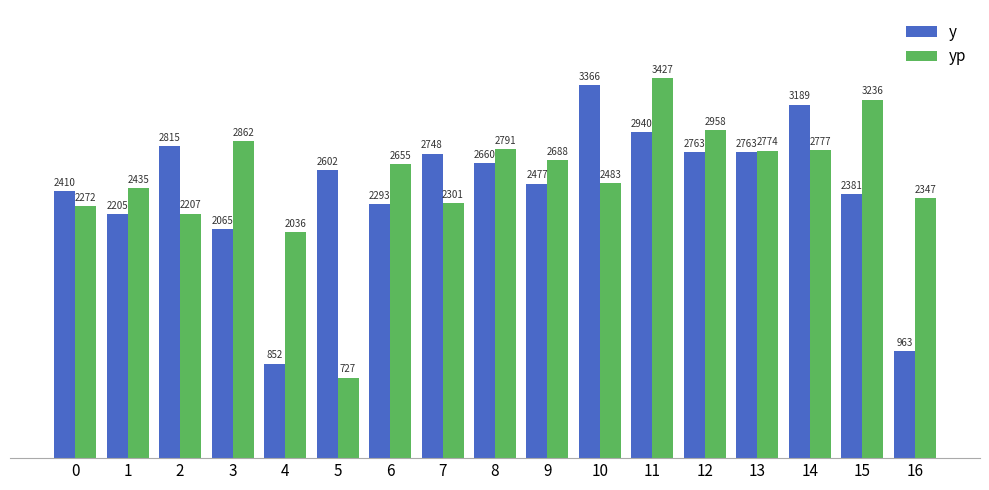

The y series shows 2476.6 at 9. True or false?

True